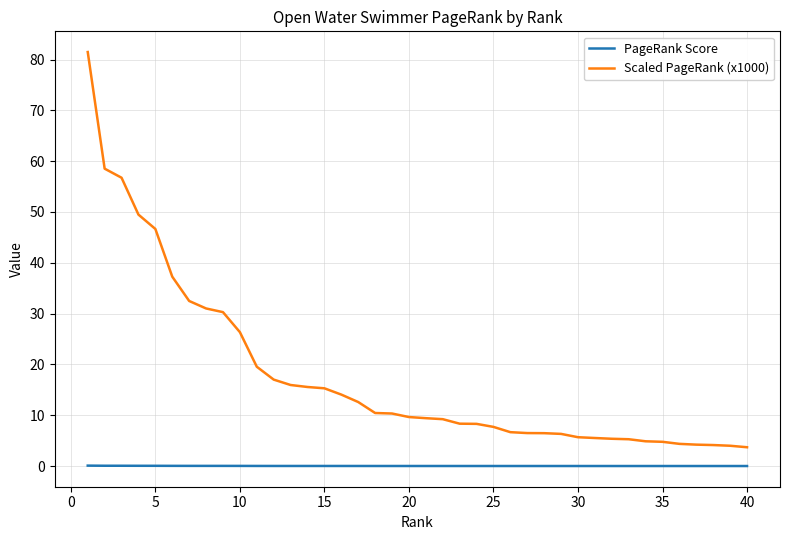

True or false: Scaled PageRank (x1000) and PageRank Score cross at least once.

False